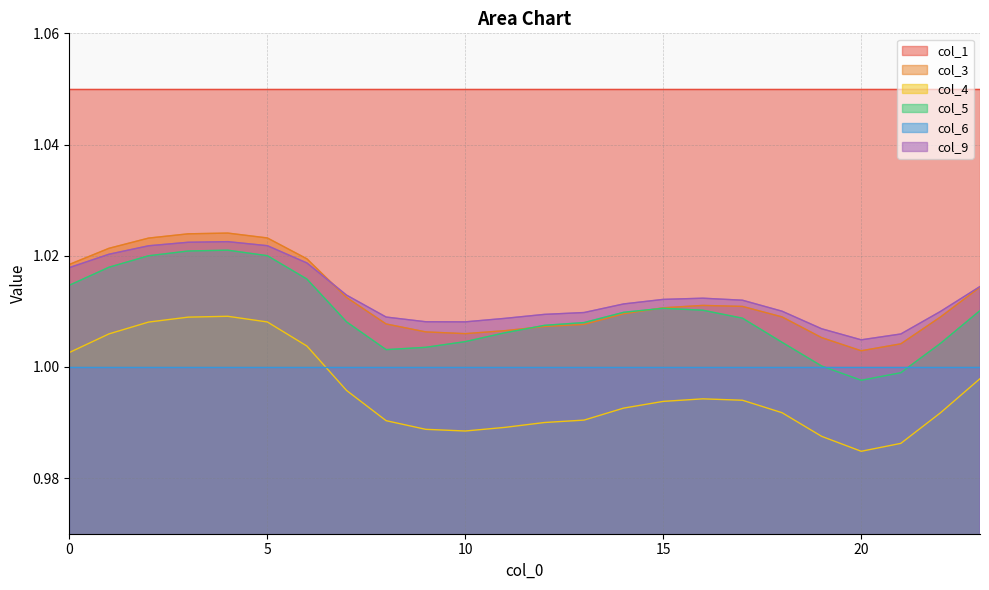

True or false: col_3 has a value of 1.0 at 13.

True